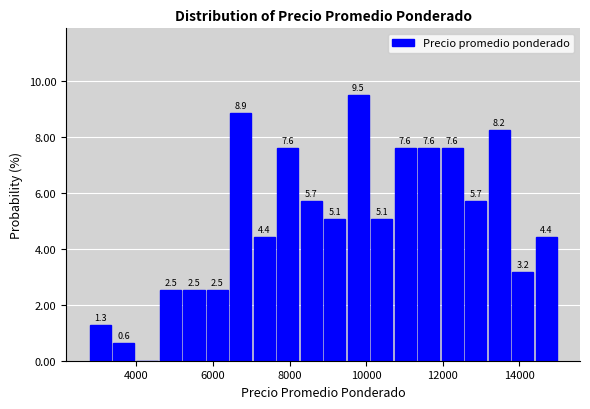

Around what value on the x-axis is the tallest bar? Give the approximate position of its centre, as read against the axis.

9800